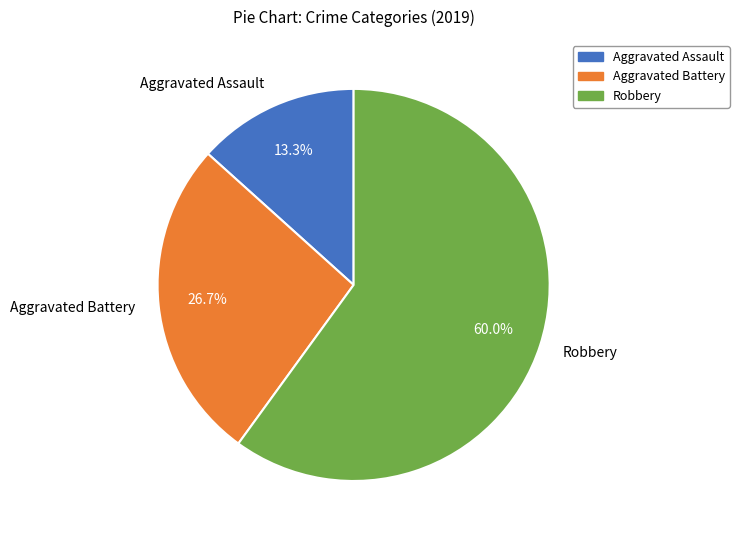

Is Aggravated Assault the majority of the pie?

No